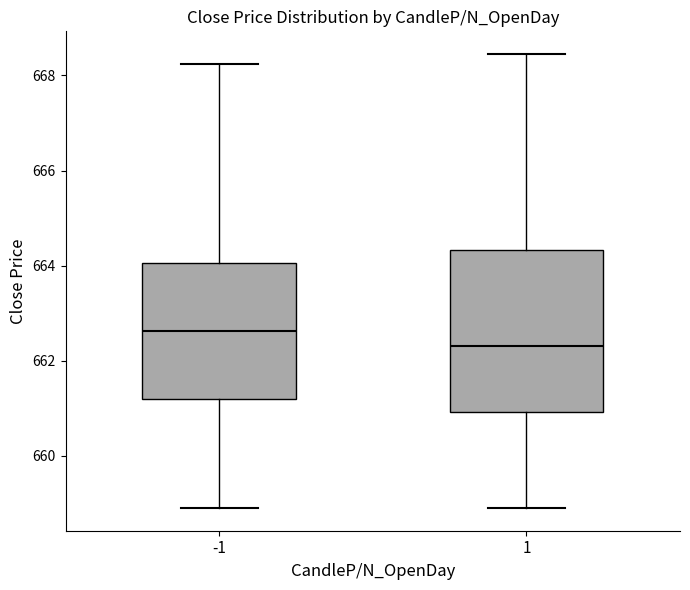

Reading left to right, read every box against the y-axis: the position of its median line, the range the box covers, and the ends of its whiskers. The values are not printed on the chart, so give them approximately, as read against the axis.

-1: median 662.6, box 661.2 to 664.0, whiskers 659.0 to 668.2
1: median 662.4, box 661.0 to 664.4, whiskers 659.0 to 668.4